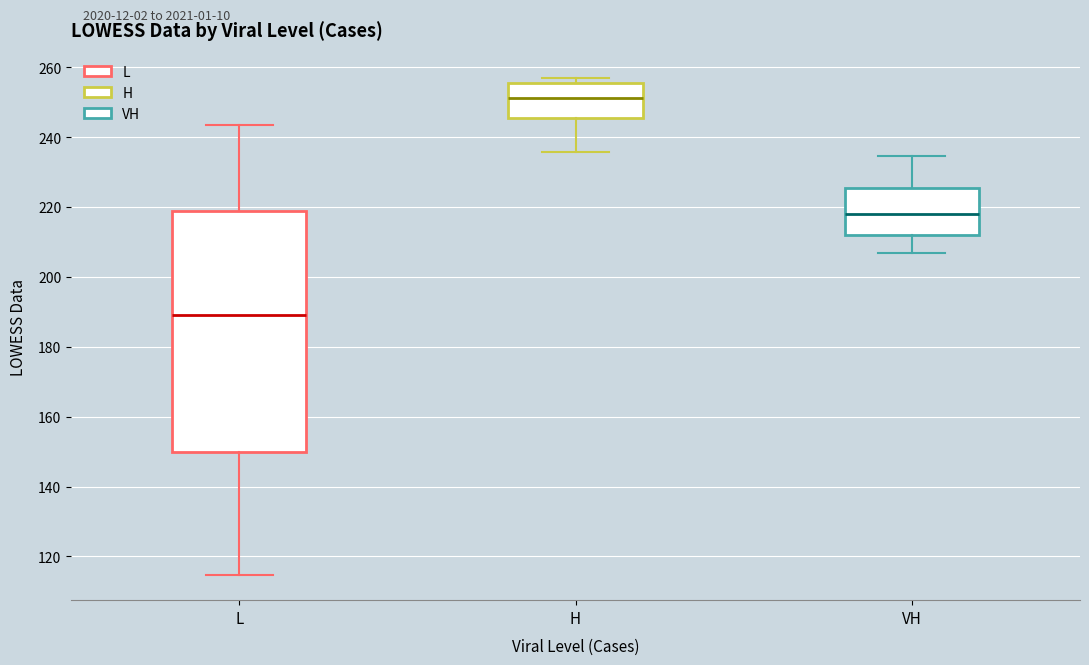

Comparing the boxes themselves (not the whiskers), which one is the tallest?

L